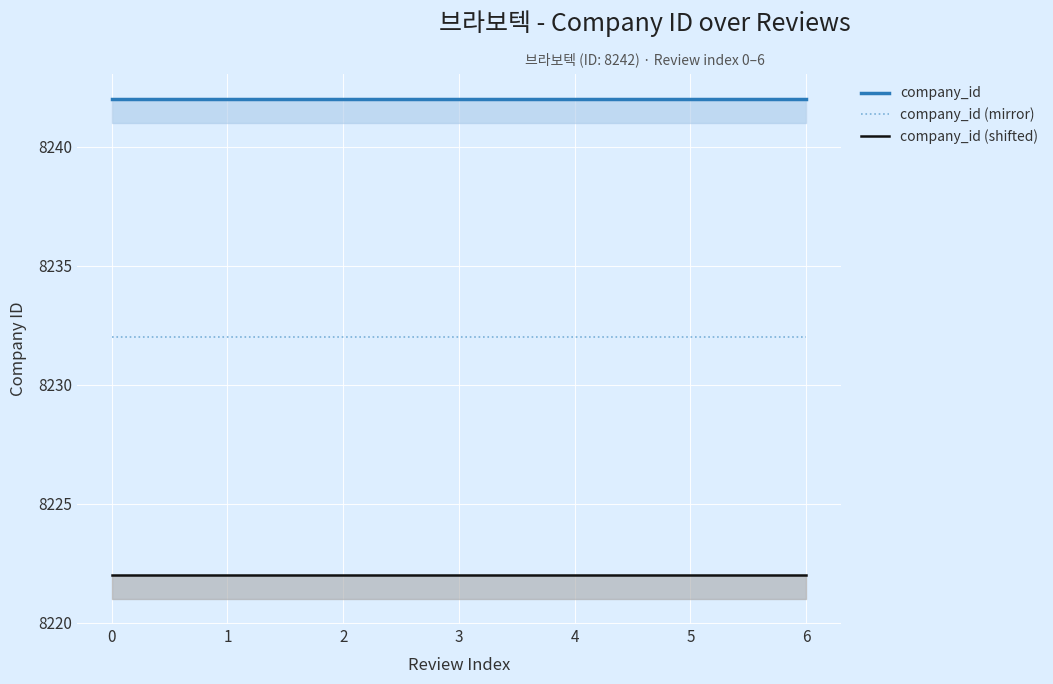

What is the highest value of the company_id (mirror) series?

8232